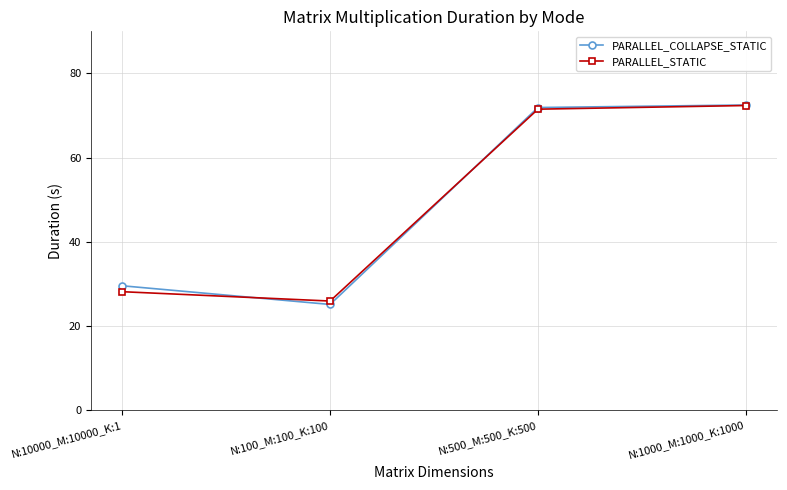

Which series has the largest range (max minus min)?

PARALLEL_COLLAPSE_STATIC